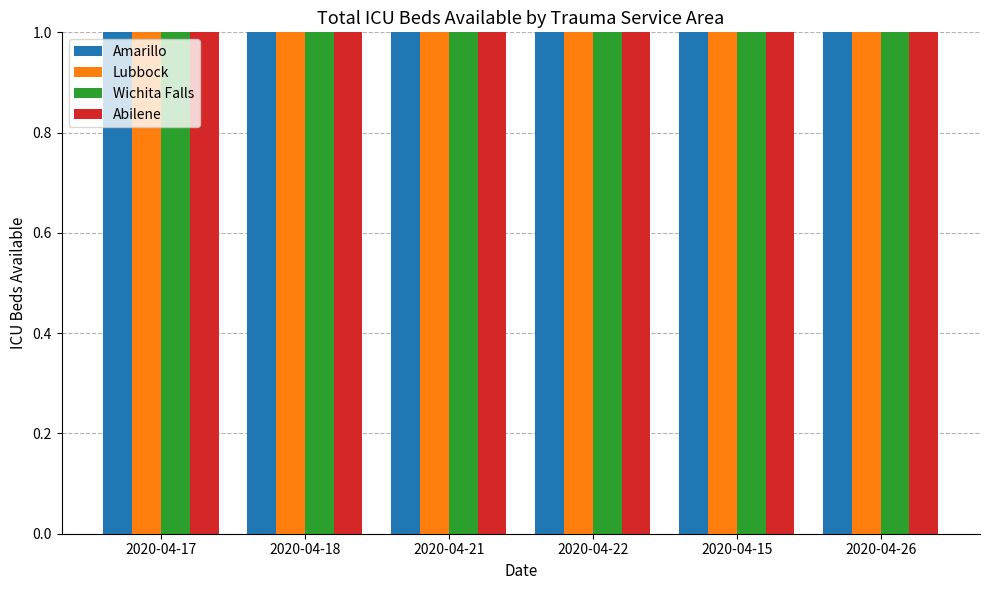

What is the sum of the Lubbock values at 2020-04-21 and 2020-04-15?

149